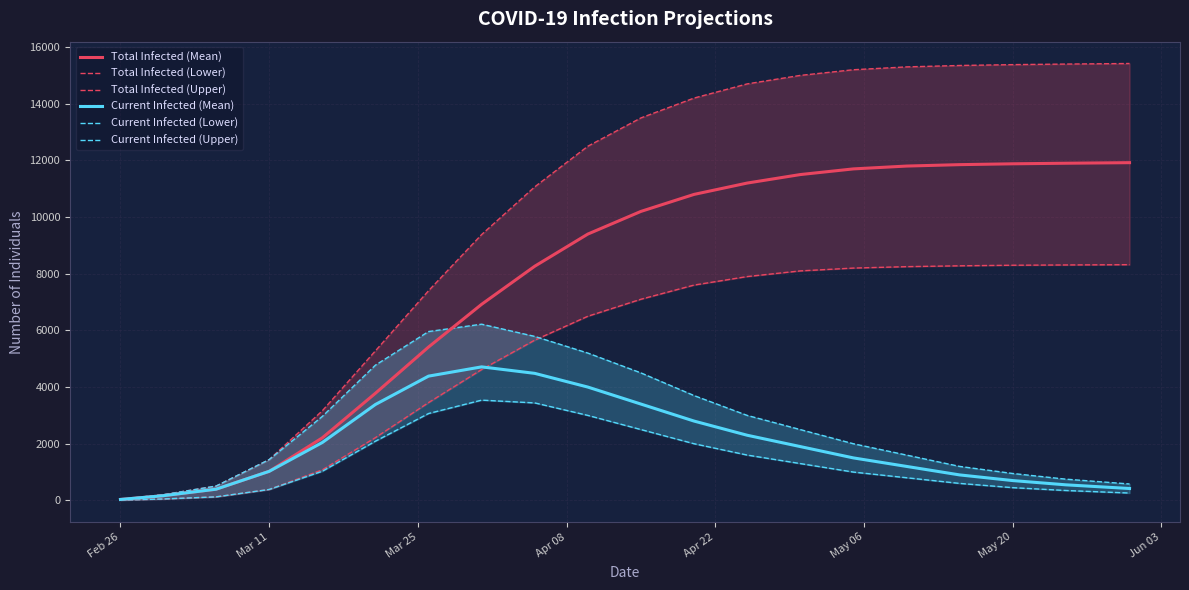

What is the maximum value for Current Infected (Mean)?

4713